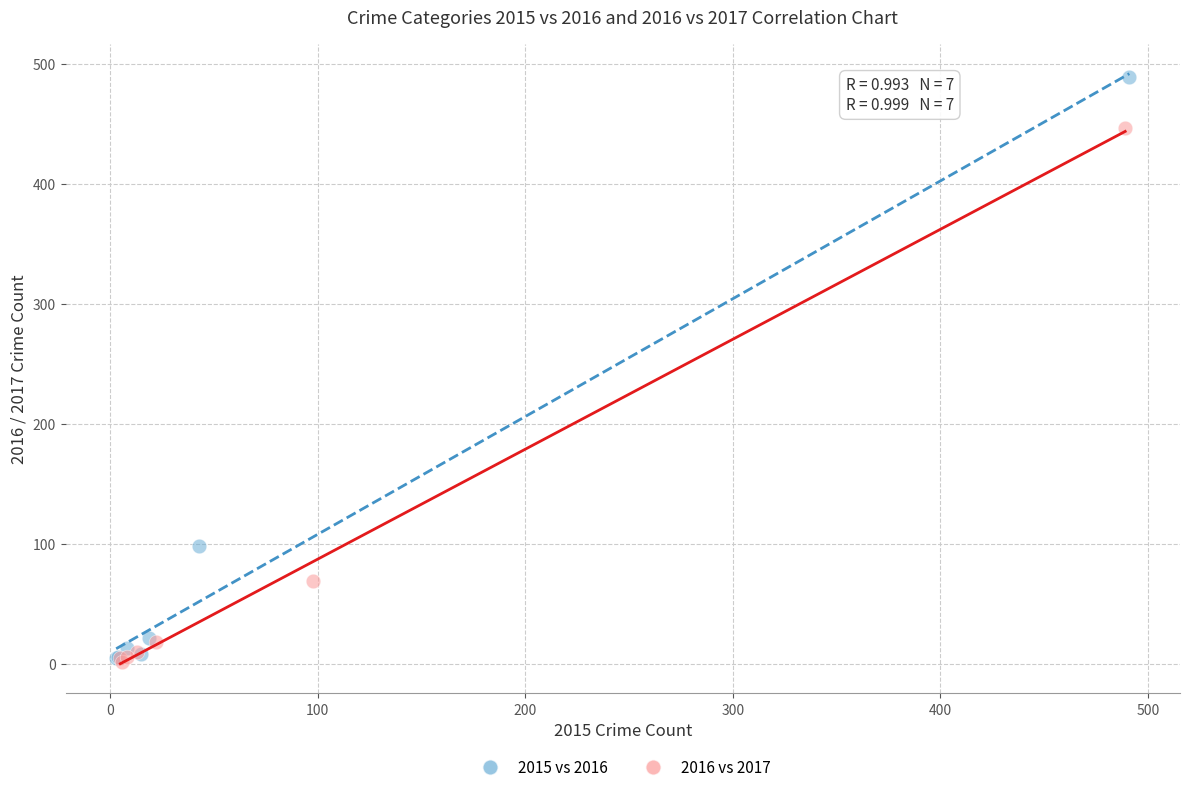

Which series has the widest spread of Y values?

2015 vs 2016